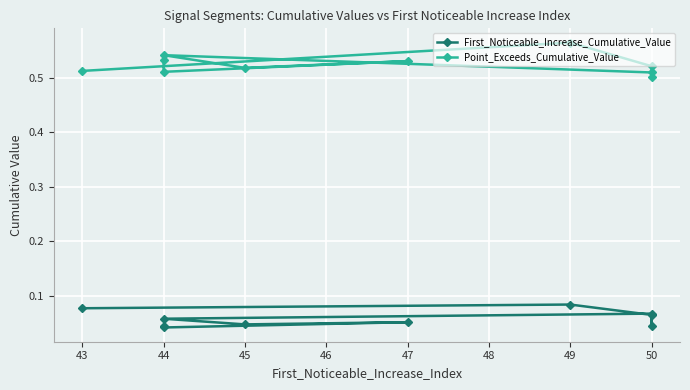

Reading left to right, what are all the values shown in this chart?

First_Noticeable_Increase_Cumulative_Value: 0.1	0.1	0.1	0.0	0.1	0.1	0.0	0.1	0.0	0.0
Point_Exceeds_Cumulative_Value: 0.5	0.6	0.5	0.5	0.5	0.5	0.5	0.5	0.5	0.5